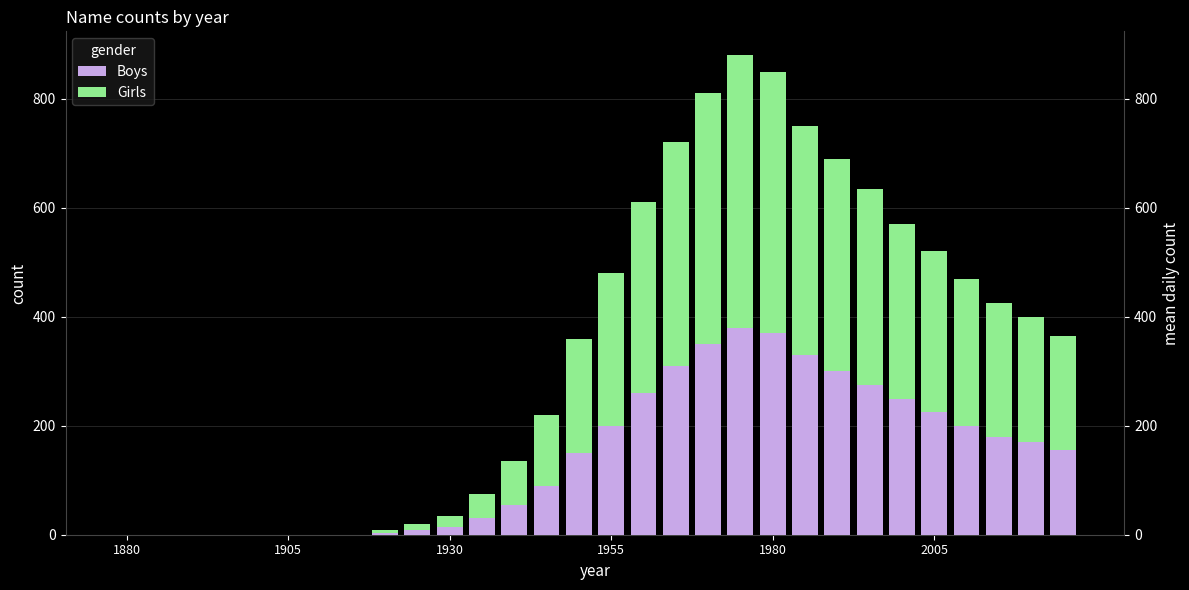

True or false: Girls has a value of -313 at 1880.

False